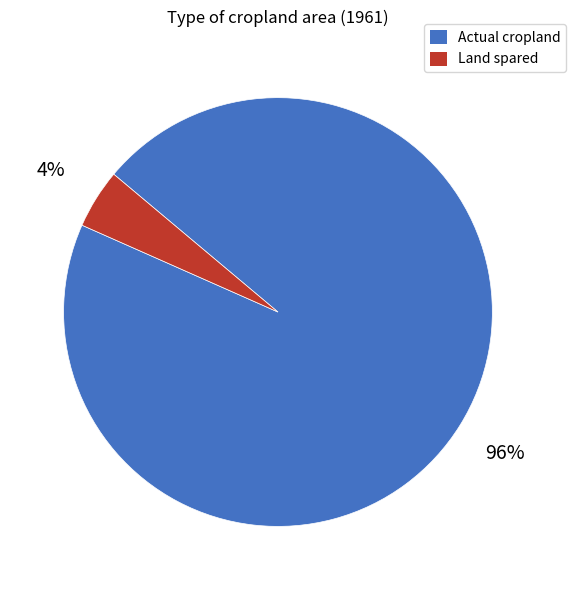

To the nearest percent, what is the average slice percentage?

50%